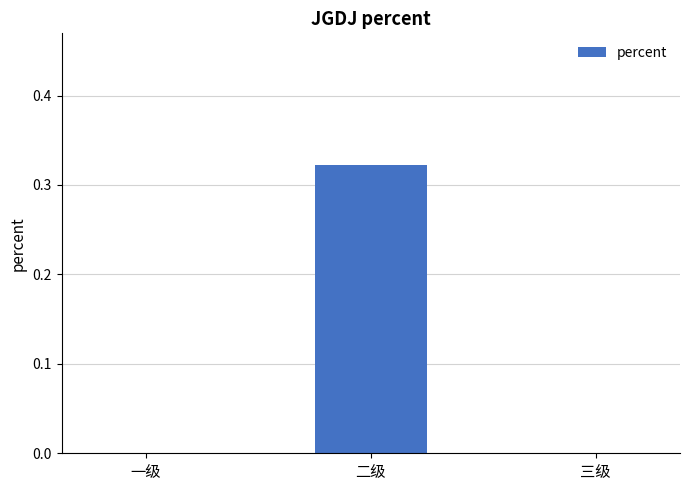

What is the change in value from 二级 to 三级?

-0.3